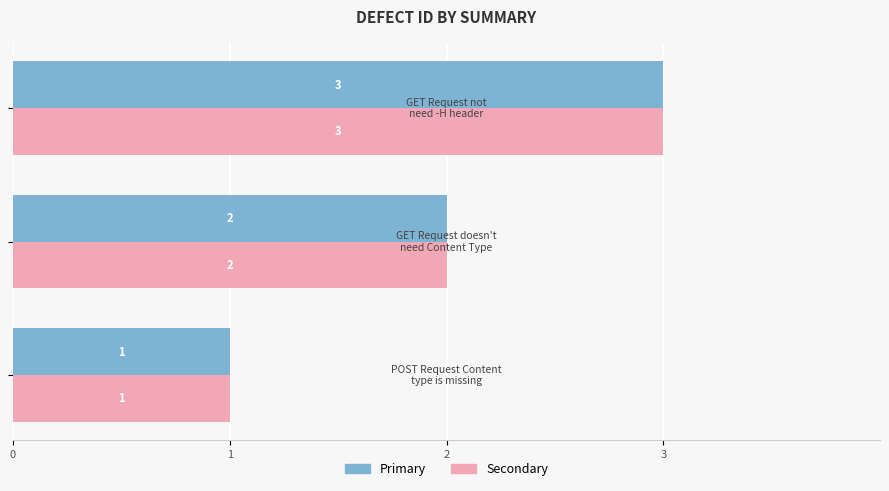

What is the greatest value displayed?

3